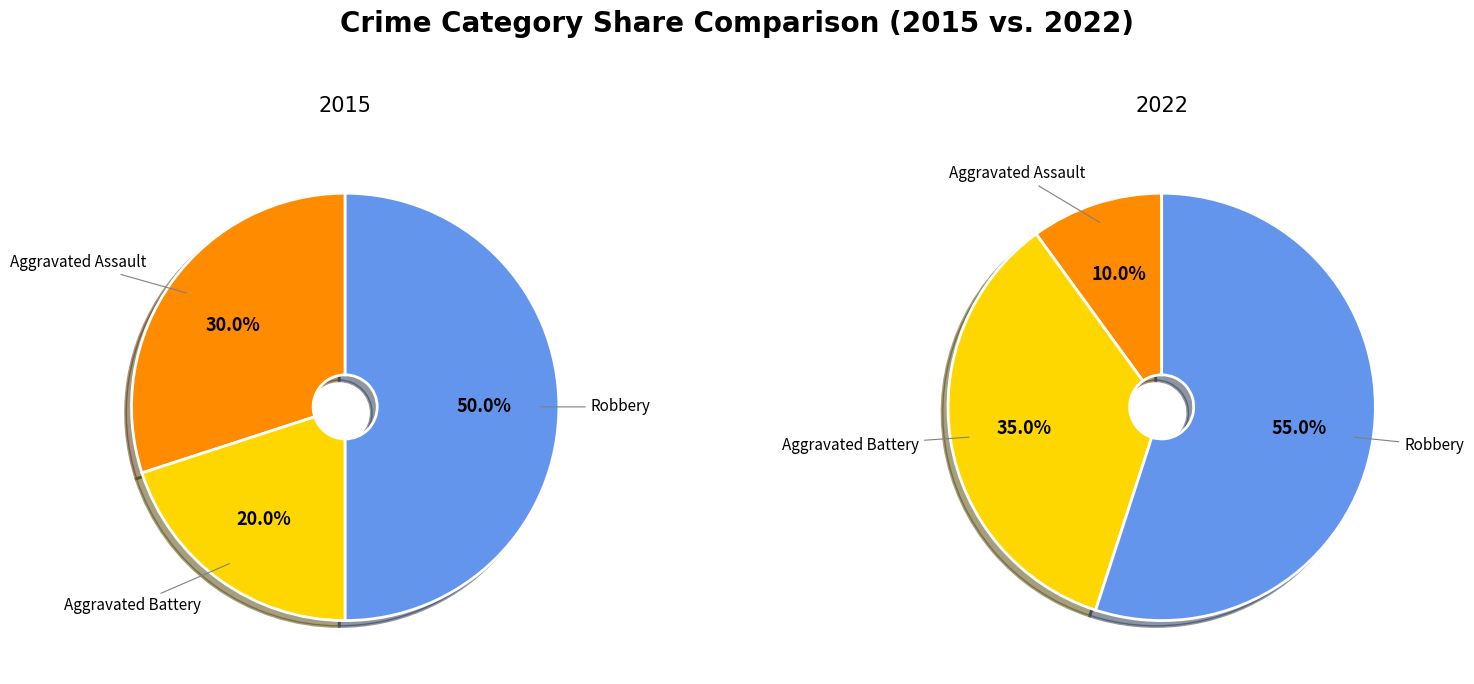

Which slice is the largest?

Robbery